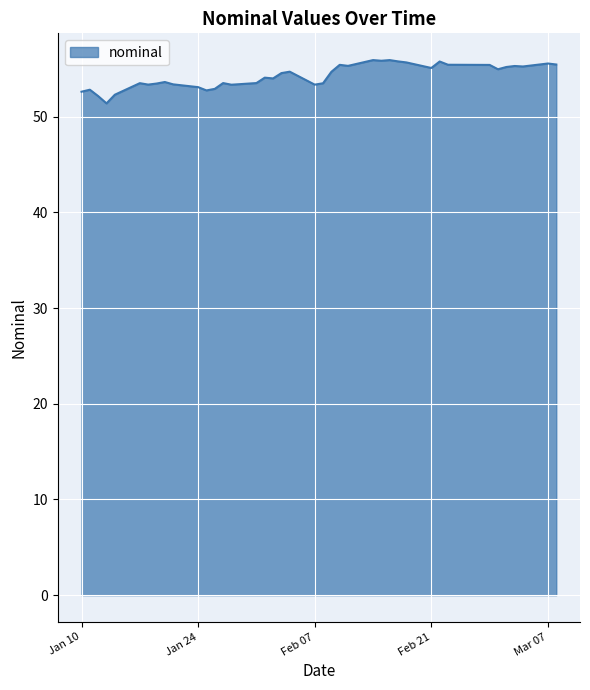

What is the difference between the maximum and minimum values?

4.5